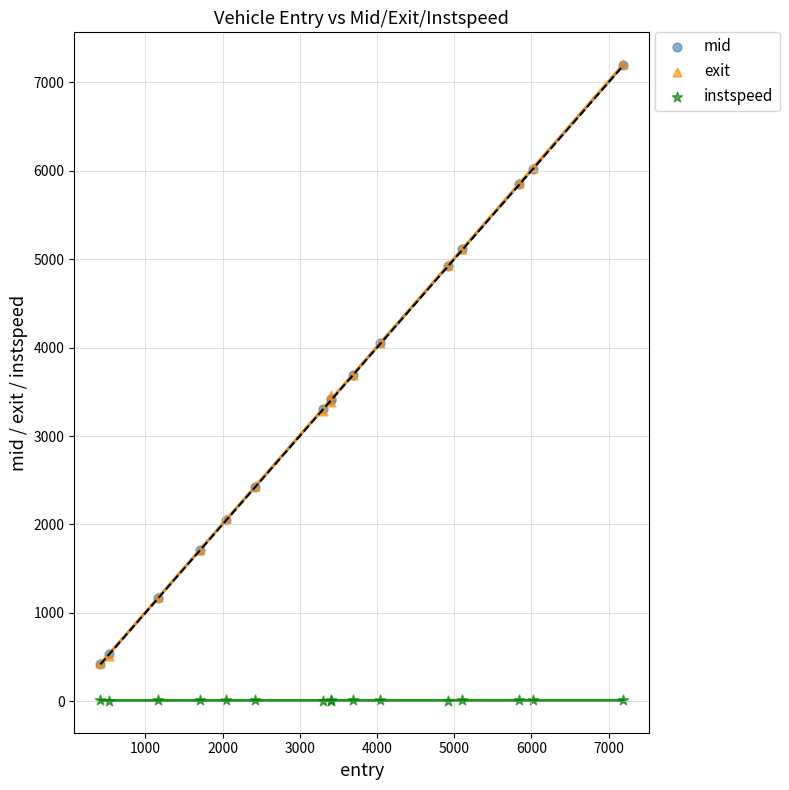

Which series has the widest spread of Y values?

exit